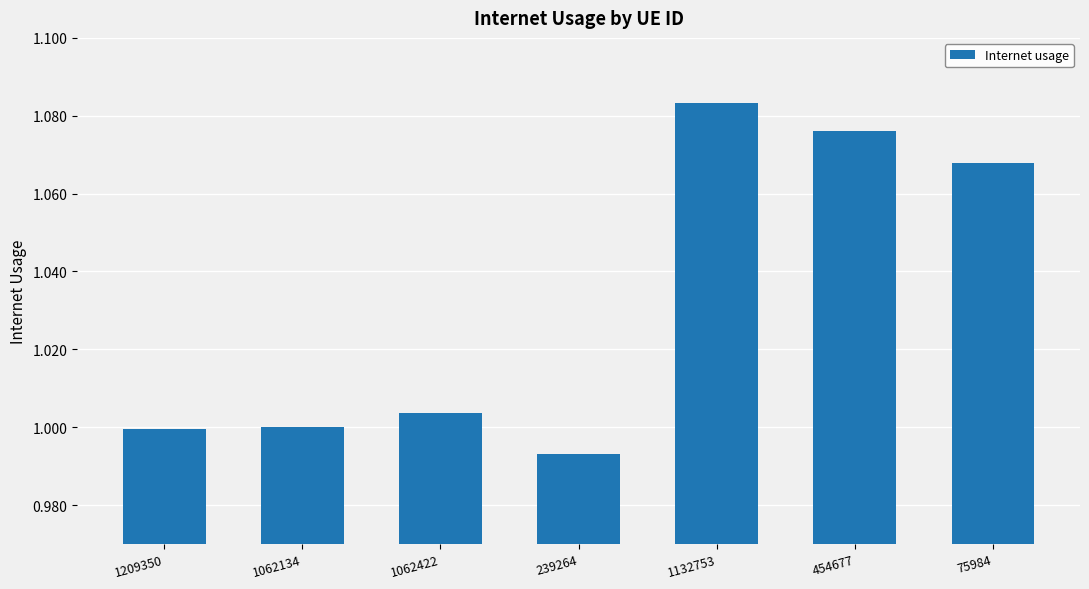

Which label corresponds to the largest value in the chart?

1132753